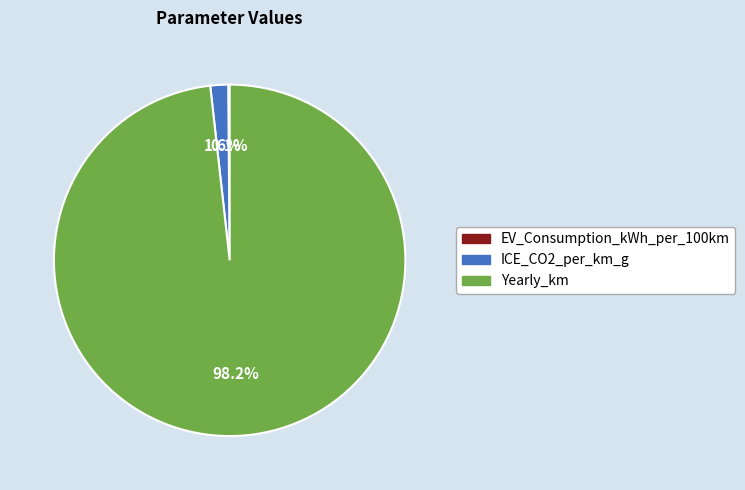

What percentage is NOT represented by ICE_CO2_per_km_g?

98.4%